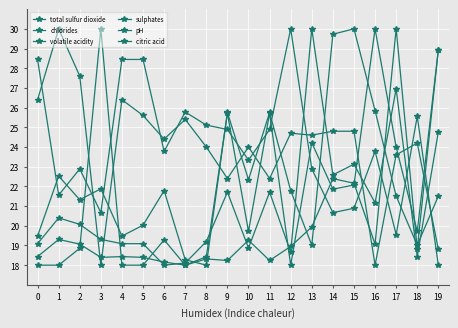

The pH series shows 20.7 at 3. True or false?

True